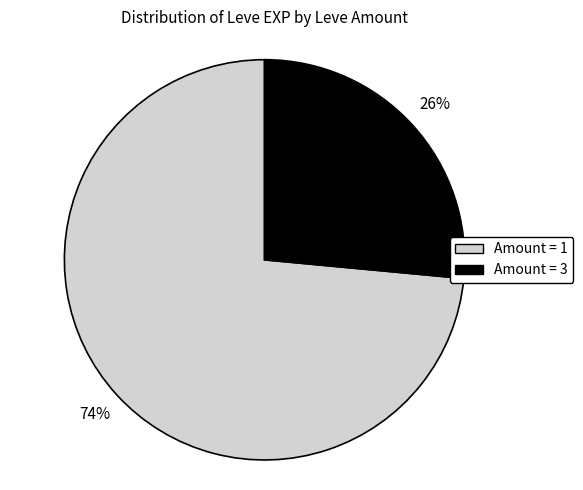

To the nearest percent, what is the average slice percentage?

50%